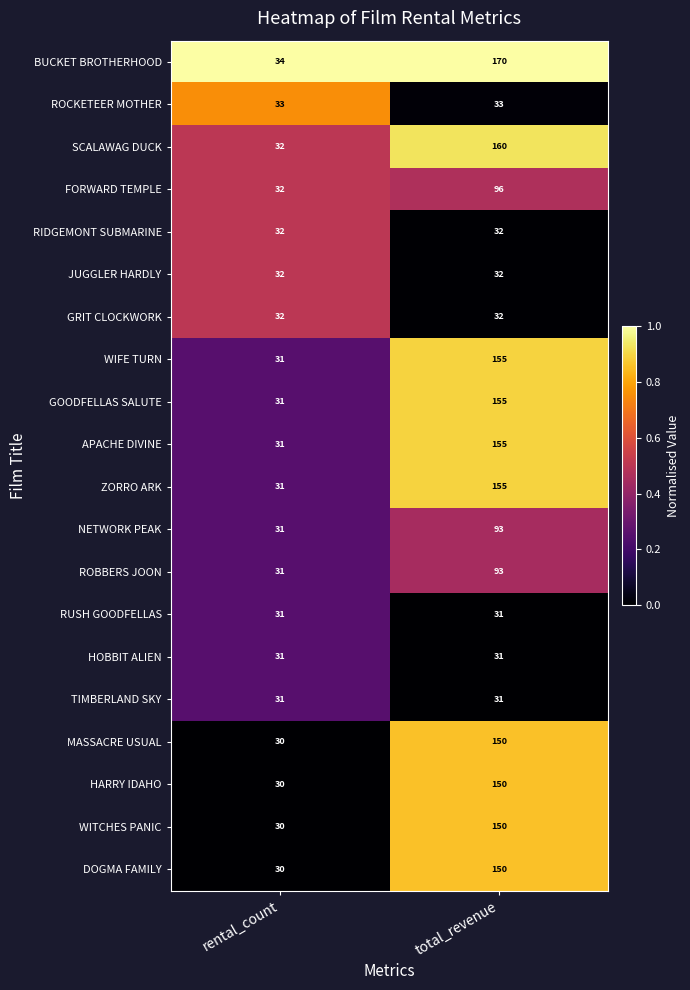

What is the difference between the APACHE DIVINE values at total_revenue and rental_count?

124